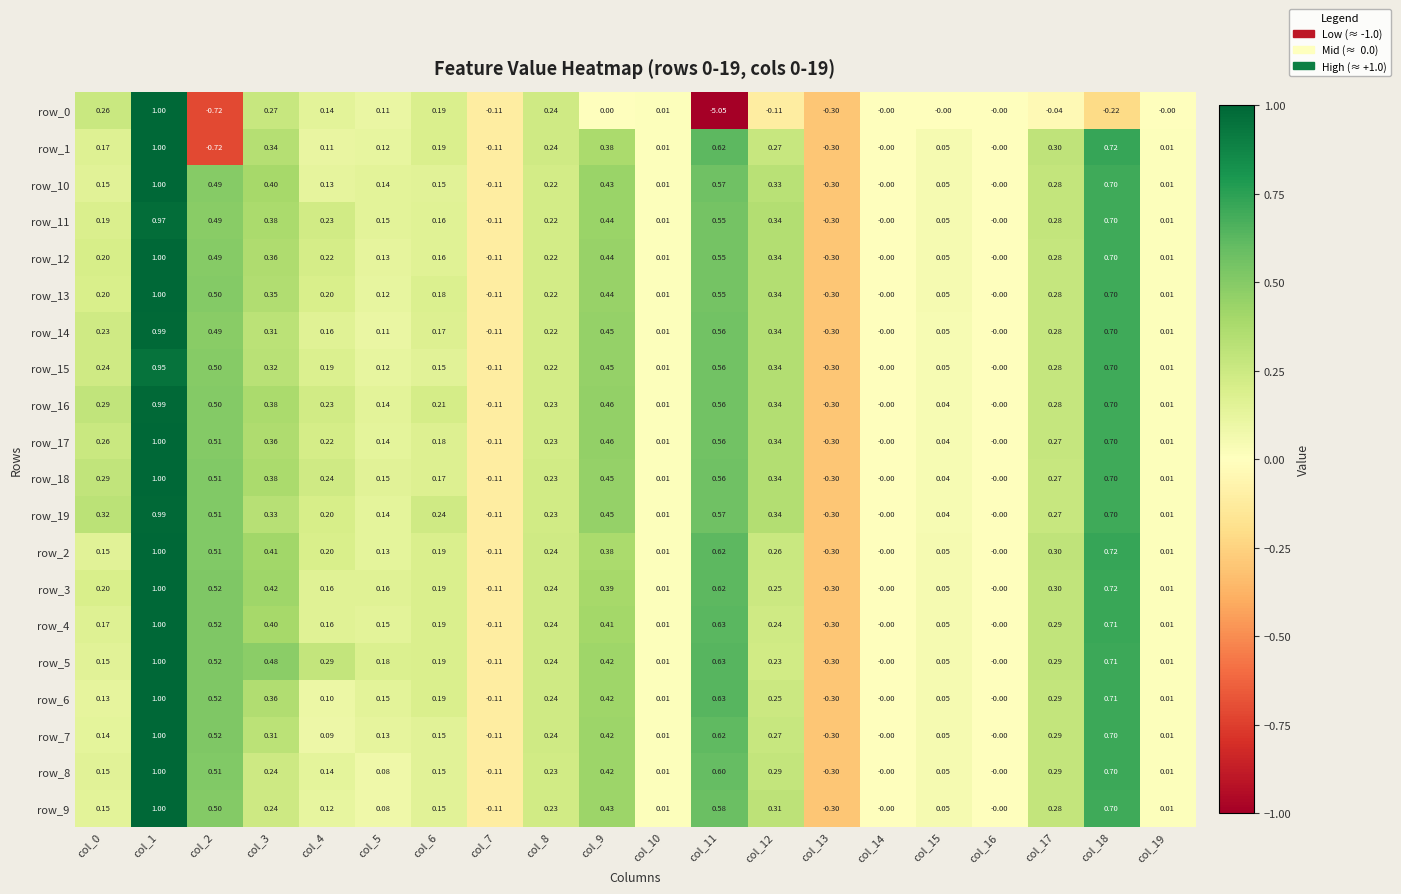

Is the value of row_1 at col_16 greater than the value of row_11 at col_2?

No